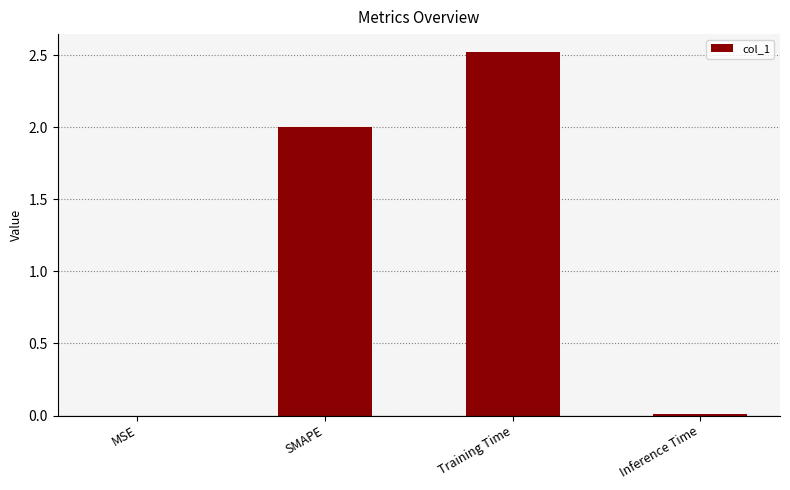

What is the sum of all values?

4.5